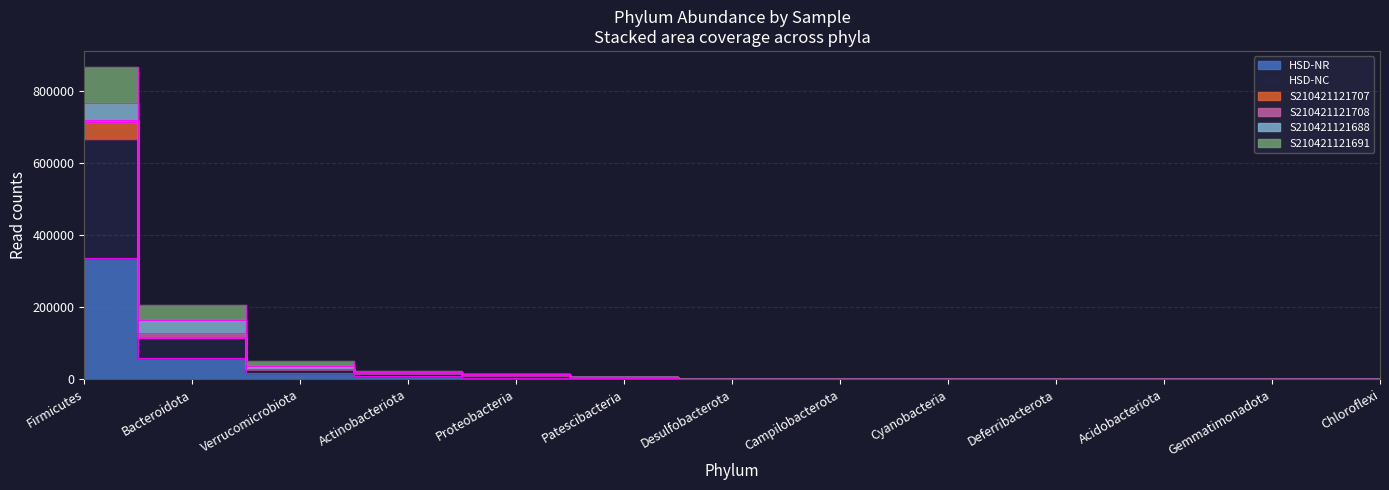

What is the label of the 12th point from the right?

Bacteroidota